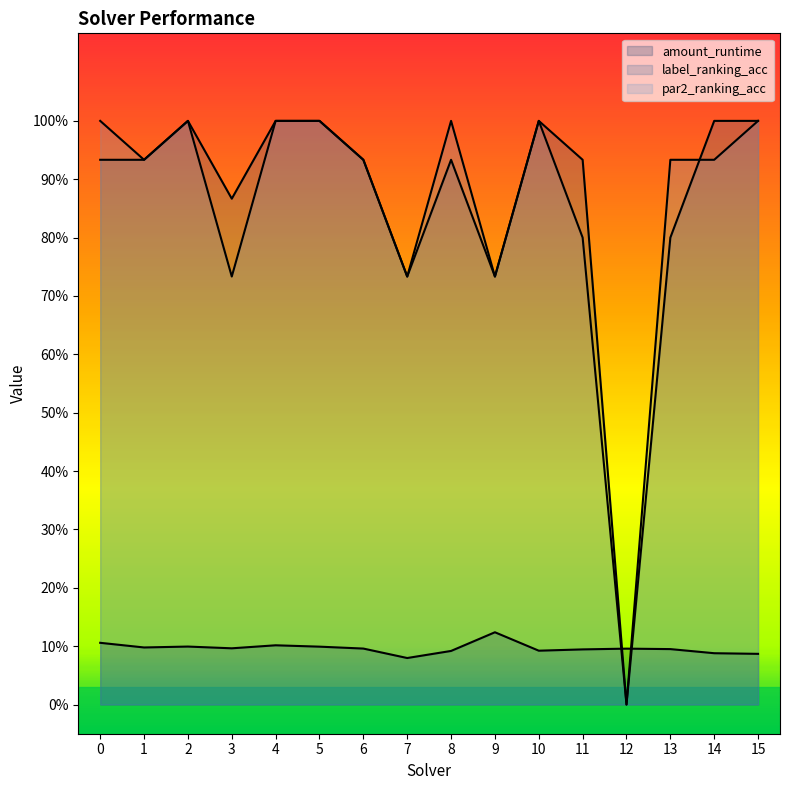

What is the spread (max minus min) of values at 15?

0.9